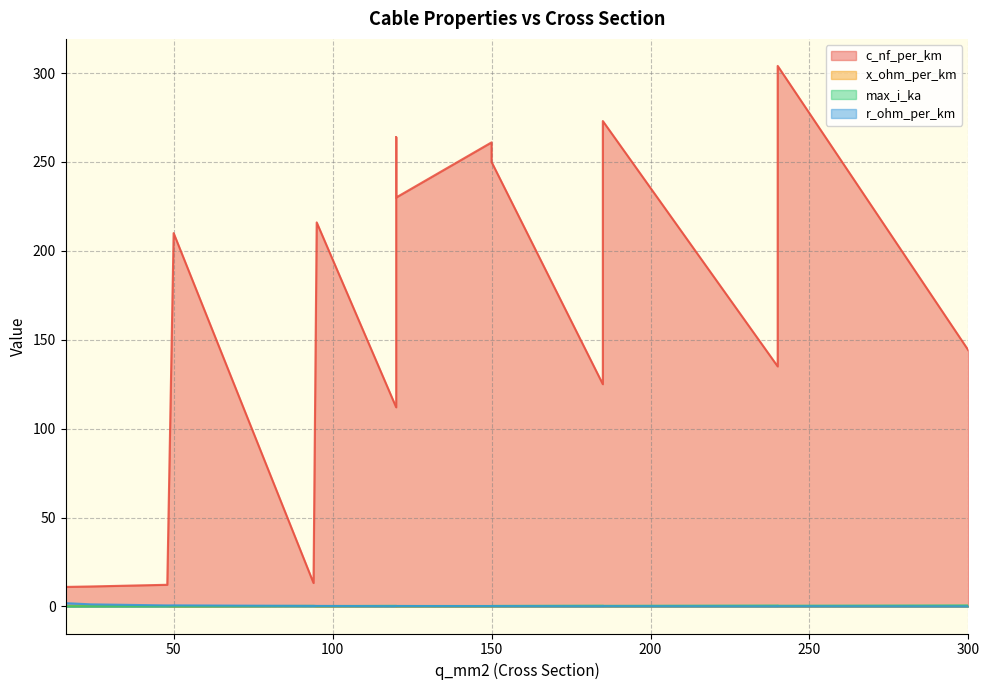

At how many categories does at least one series exceed 24?

12